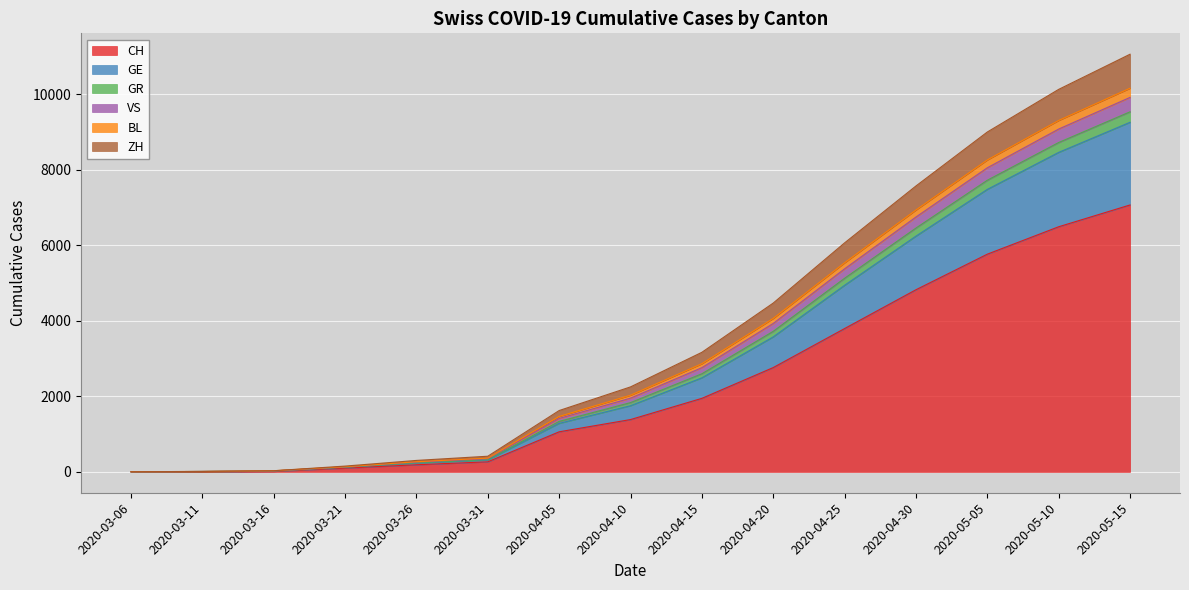

What position from the right is 2020-05-10?

2